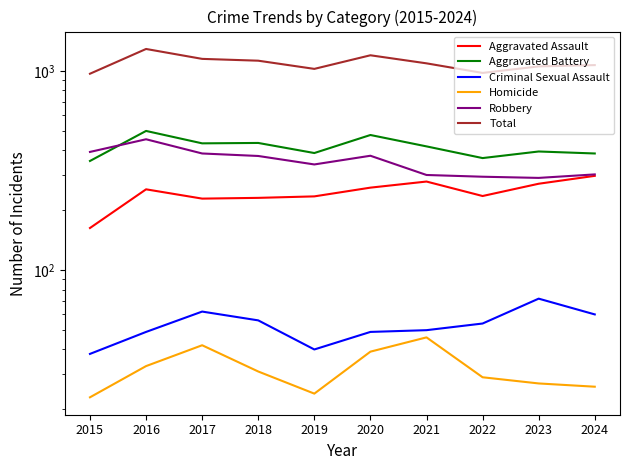

What is the value of the Aggravated Assault point at the 4th from the left?

231